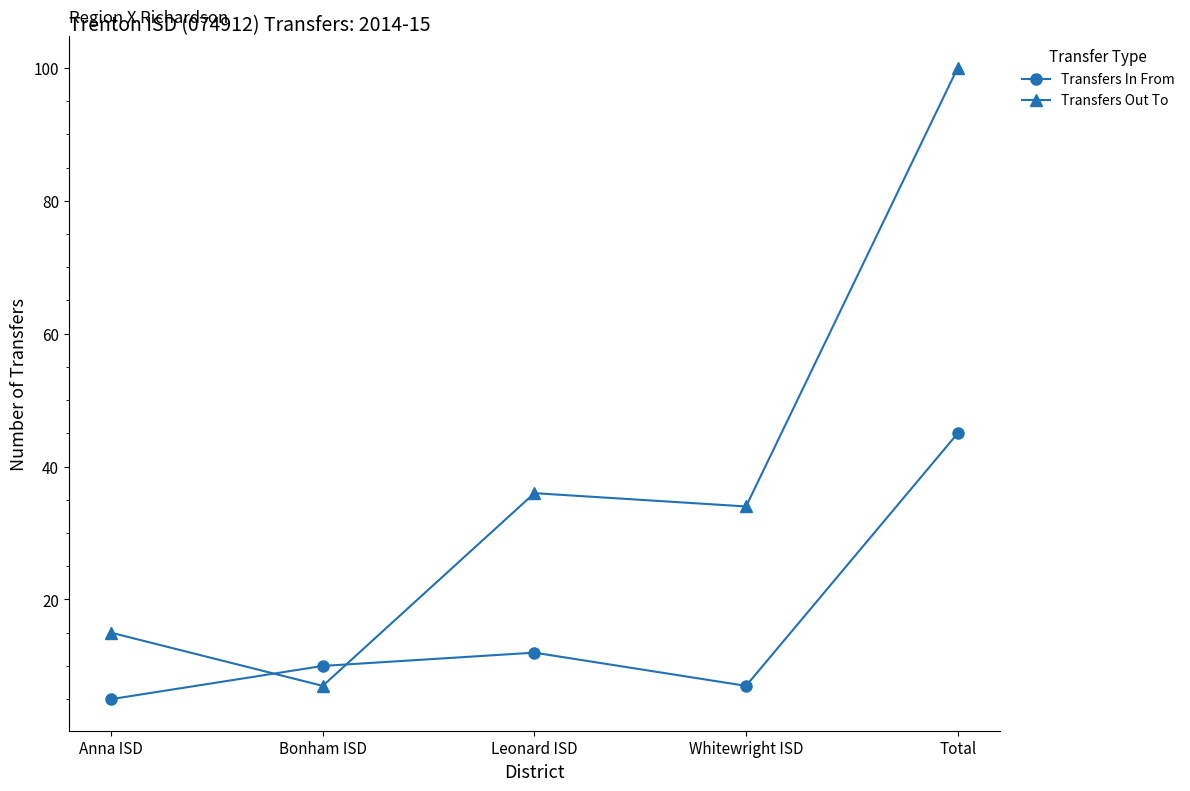

How many times do Transfers Out To and Transfers In From cross each other?

2